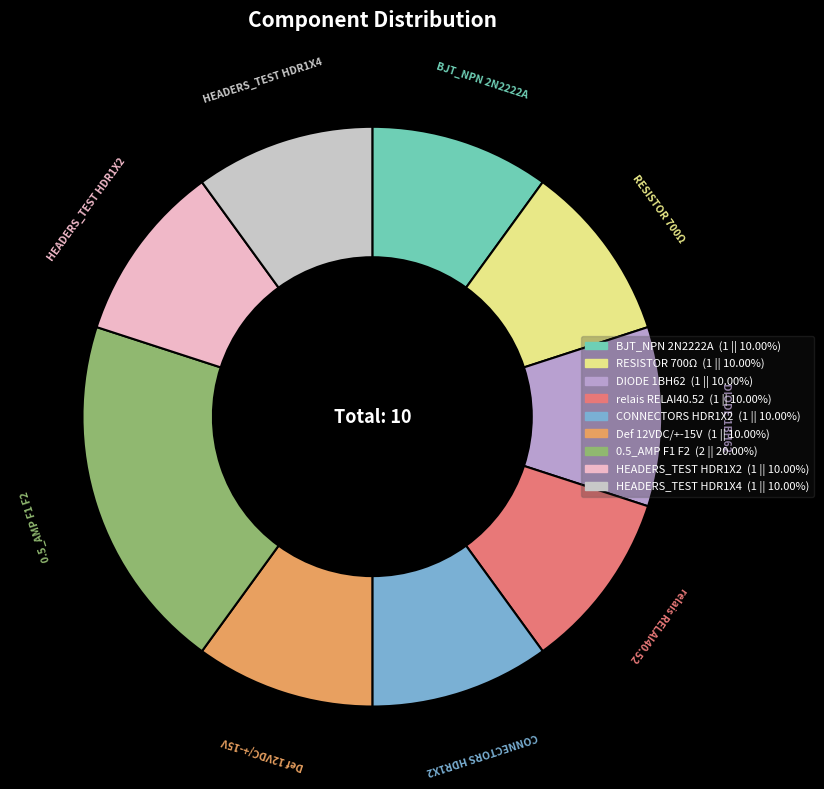

What is the ratio of the value at relais RELAI40.52 to the value at DIODE 1BH62?

1.0